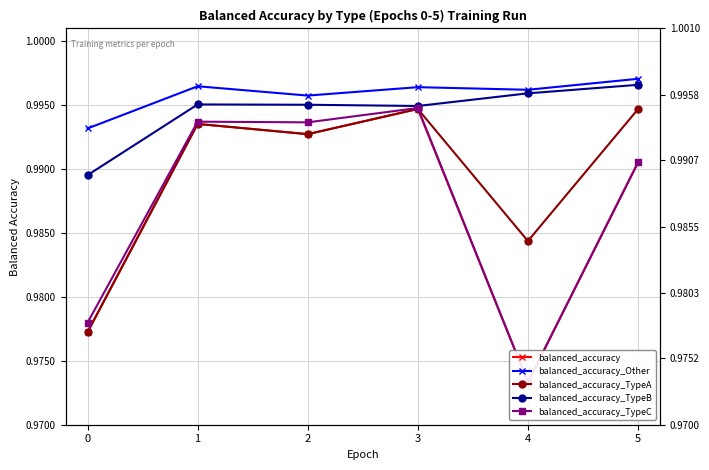

At how many categories does at least one series exceed 0?

6